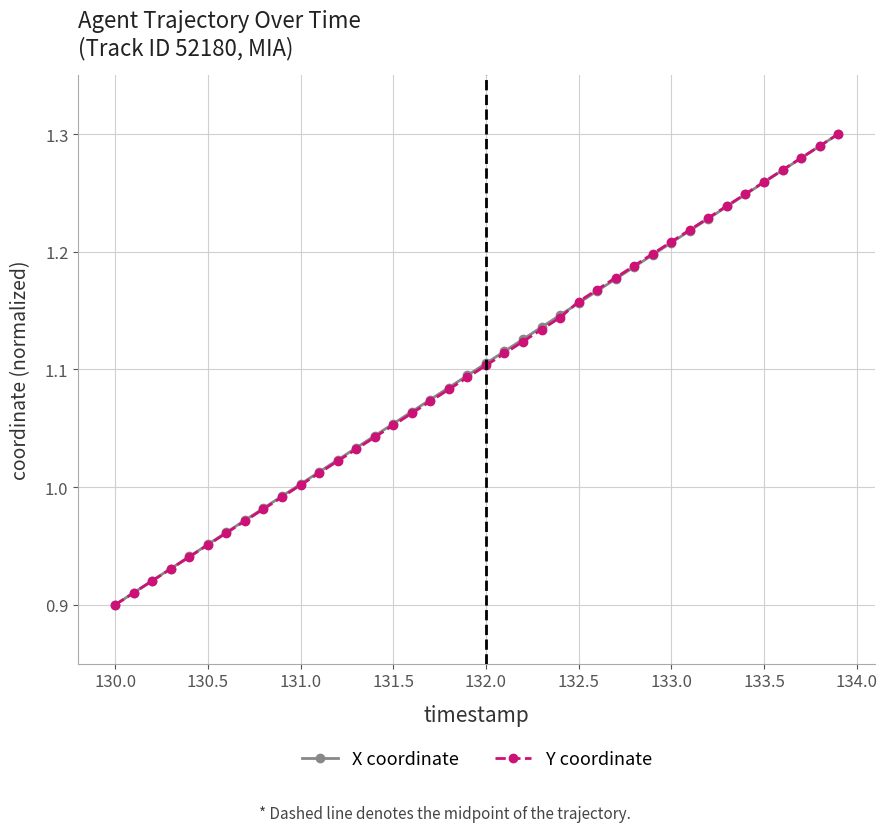

True or false: X coordinate has more than 1 points higher than both neighbors.

False